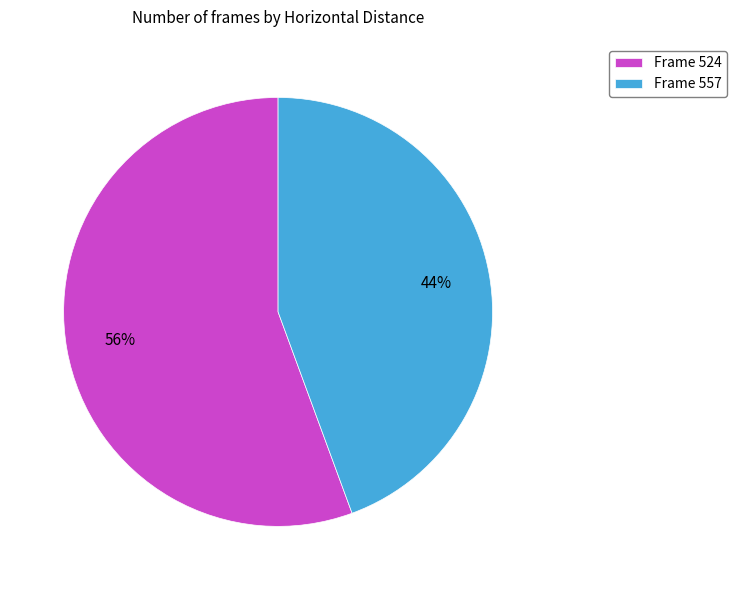

Which has a higher value, Frame 524 or Frame 557?

Frame 524